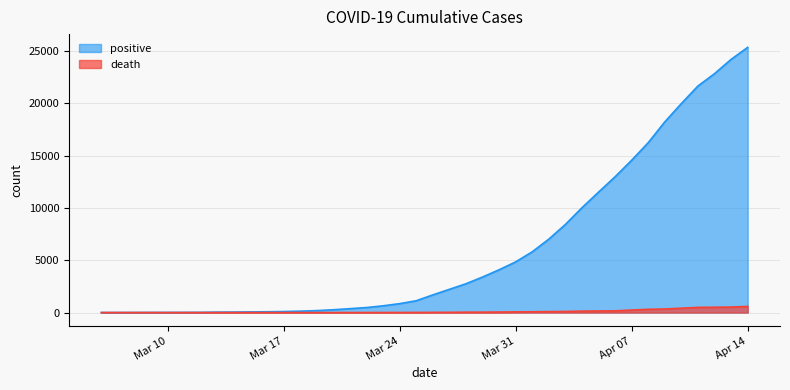

True or false: positive has a value of 13812 at 2020-04-03.

False